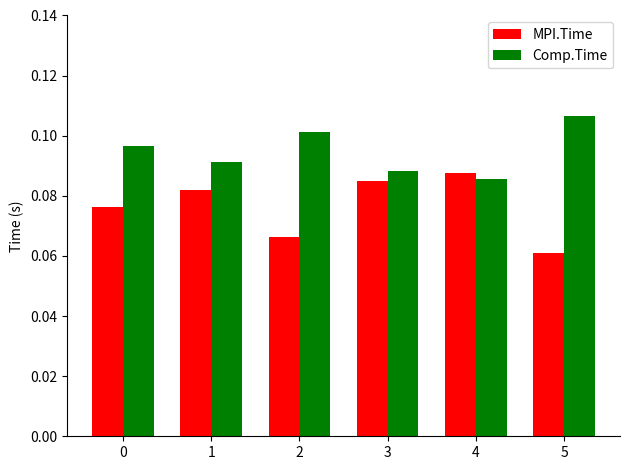

Is the value of MPI.Time at 0 greater than the value of Comp.Time at 4?

No